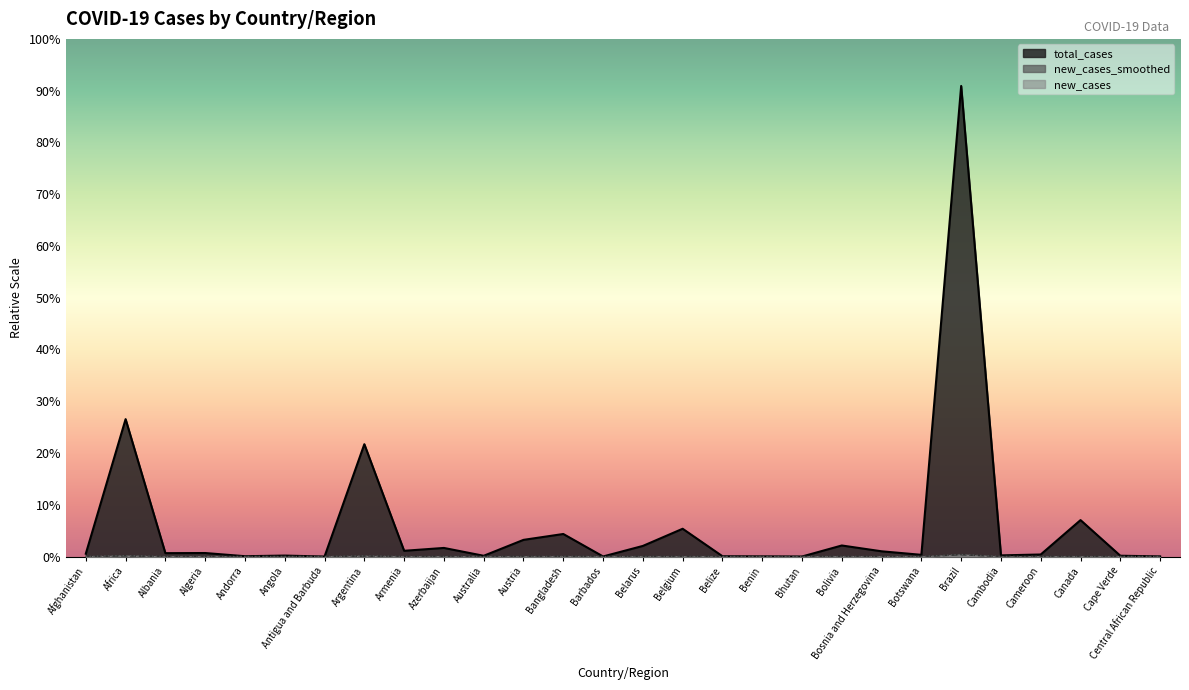

Reading left to right, what are all the values shown in this chart?

total_cases: 111592.0	5350331.0	132506.0	137772.0	13882.0	38371.0	1263.0	4374587.0	224635.0	335741.0	30457.0	650016.0	878804.0	4066.0	413952.0	1082476.0	13137.0	8170.0	2013.0	431360.0	204945.0	67492.0	18322760.0	46065.0	80487.0	1419804.0	32313.0	7139.0
new_cases_smoothed: 1836.9	27905.0	3.1	364.7	5.7	129.1	0.0	18832.0	78.4	48.9	19.3	101.0	4833.4	3.7	652.4	603.6	19.0	4.3	17.7	2023.6	18.7	606.4	74471.1	640.6	22.7	714.1	57.6	5.4
new_cases: 2060.0	35523.0	7.0	369.0	5.0	280.0	0.0	24023.0	102.0	65.0	33.0	94.0	5869.0	9.0	813.0	568.0	33.0	0.0	7.0	2182.0	9.0	0.0	79277.0	699.0	0.0	606.0	56.0	0.0